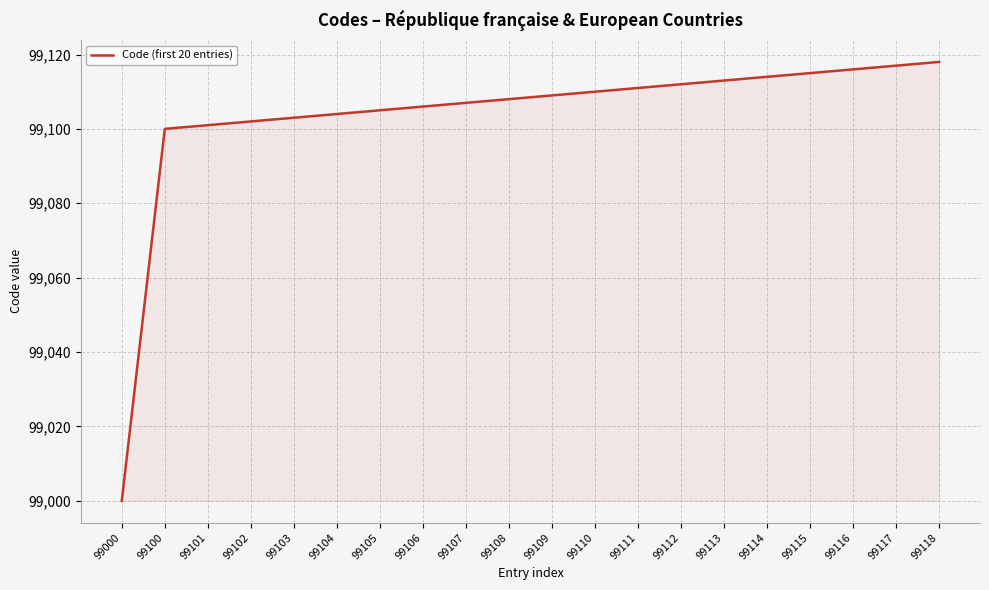

Reading left to right, transcribe all the data shown in this chart.

99000=99000	99100=99100	99101=99101	99102=99102	99103=99103	99104=99104	99105=99105	99106=99106	99107=99107	99108=99108	99109=99109	99110=99110	99111=99111	99112=99112	99113=99113	99114=99114	99115=99115	99116=99116	99117=99117	99118=99118